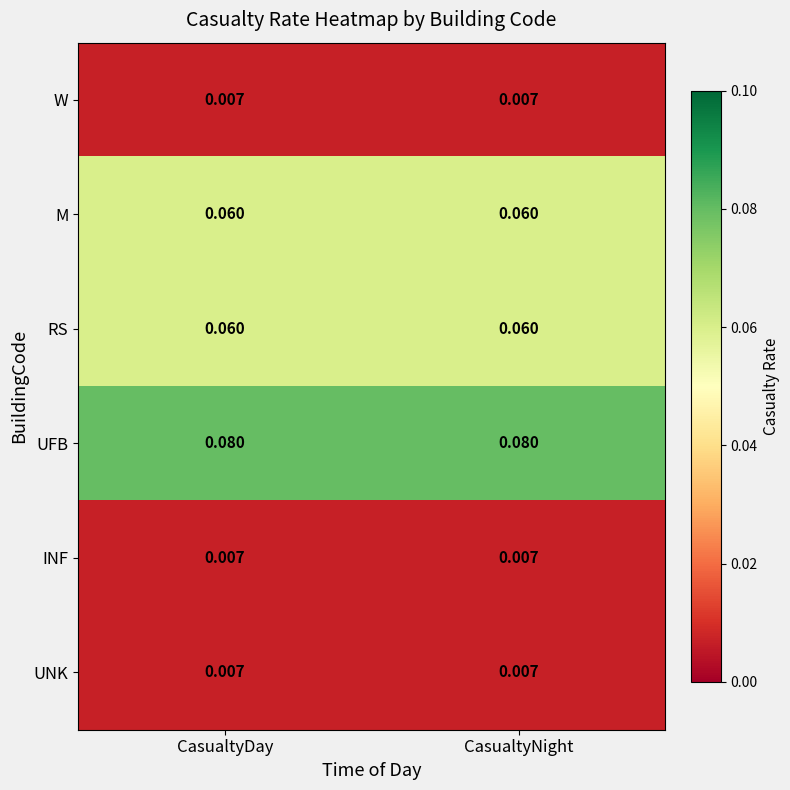

Which series has the largest total across all categories?

UFB